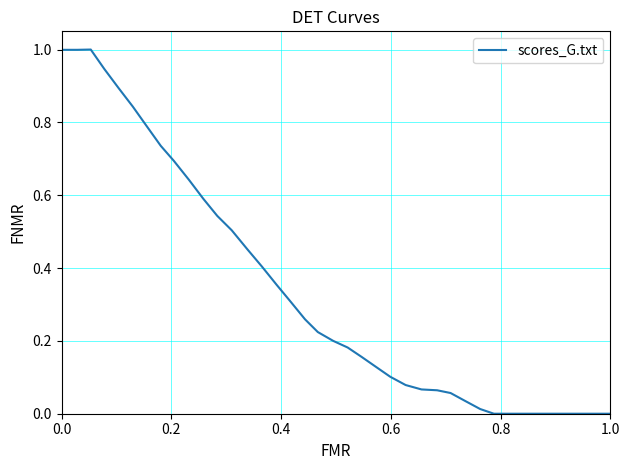

What is the difference between the maximum and minimum values?

1.0